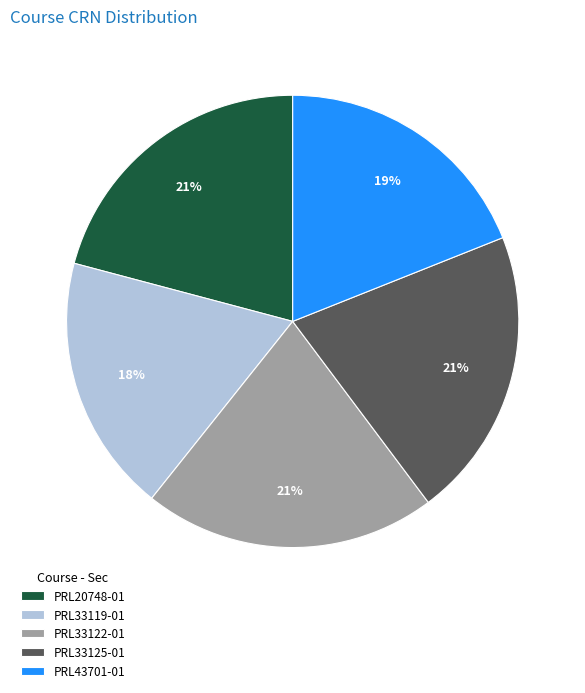

Count the number of slices in the pie.

5